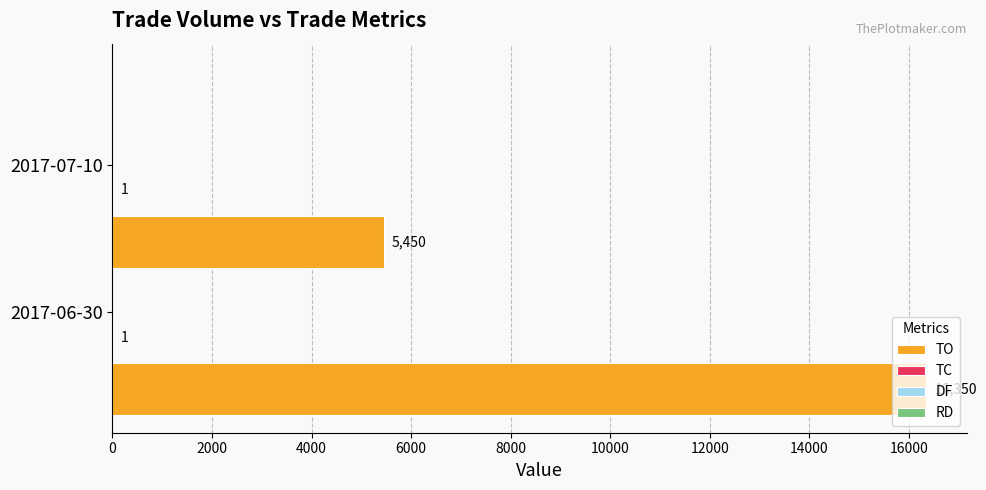

Which series has the largest total across all categories?

TO